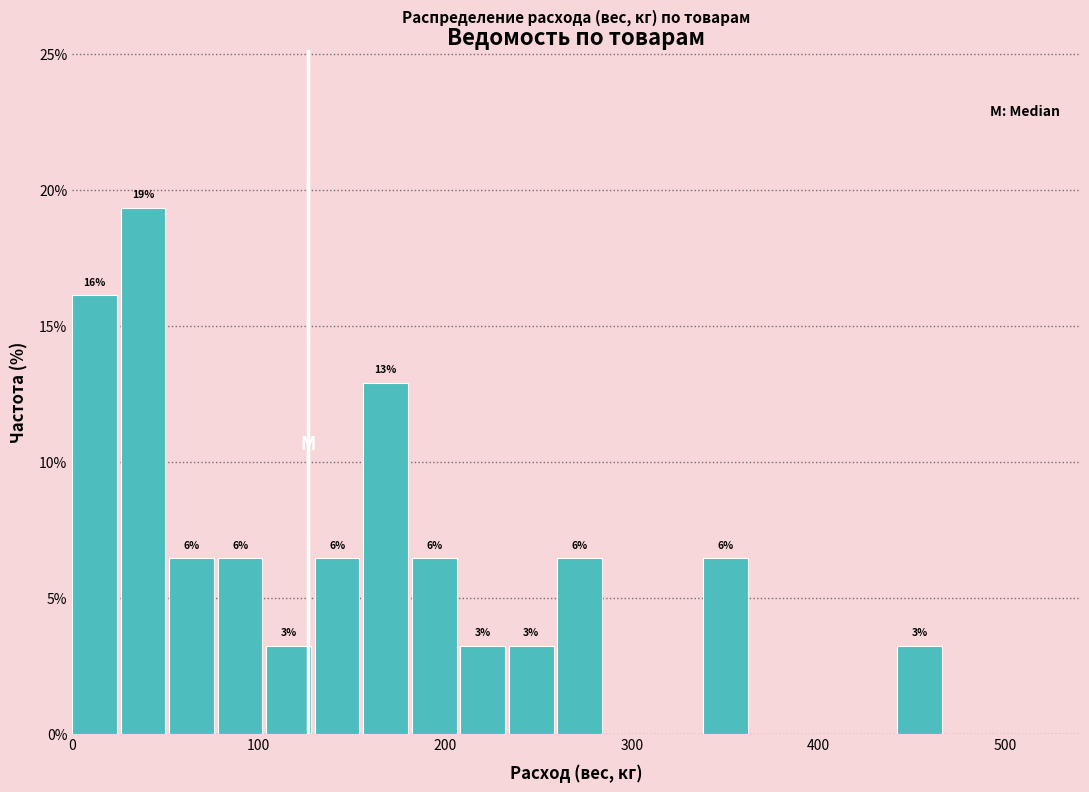

Read against the x-axis, roughly where is the centre of the tallest bar?

40